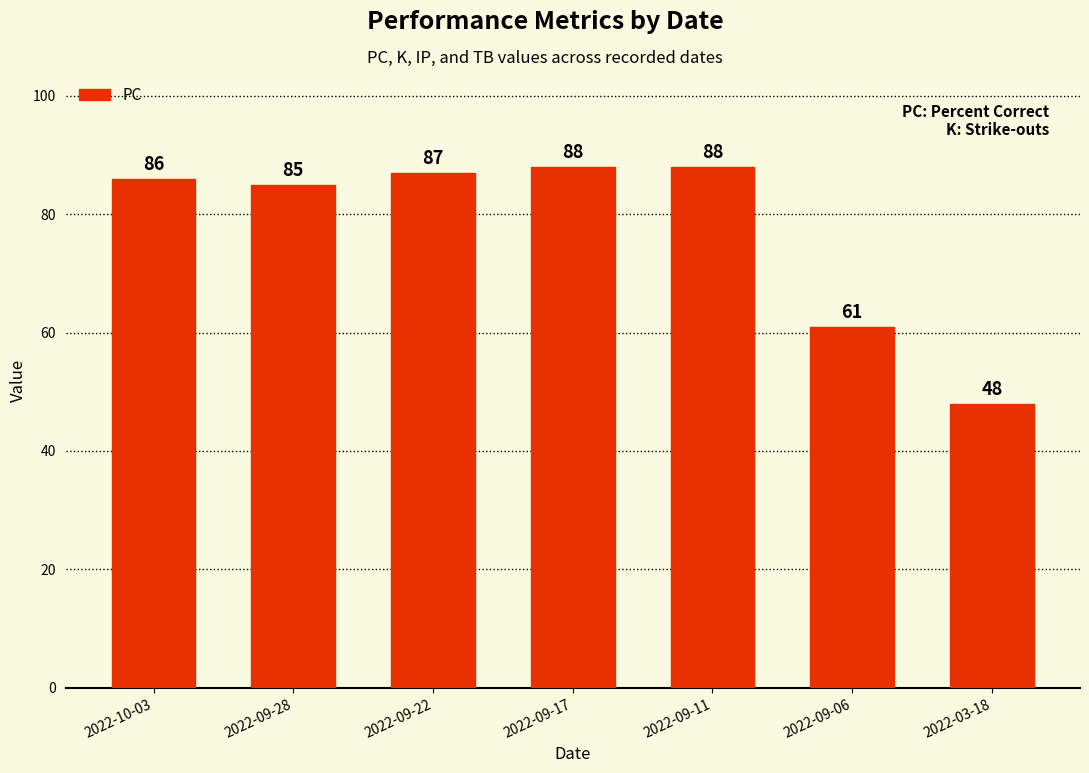

Which category has the lowest value across all series?

2022-03-18